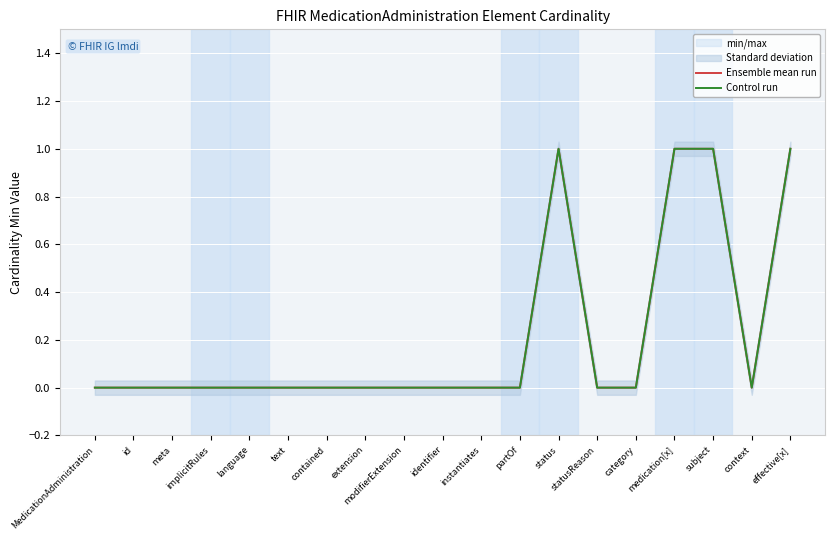

Is this an area chart (filled region under the line)?

No